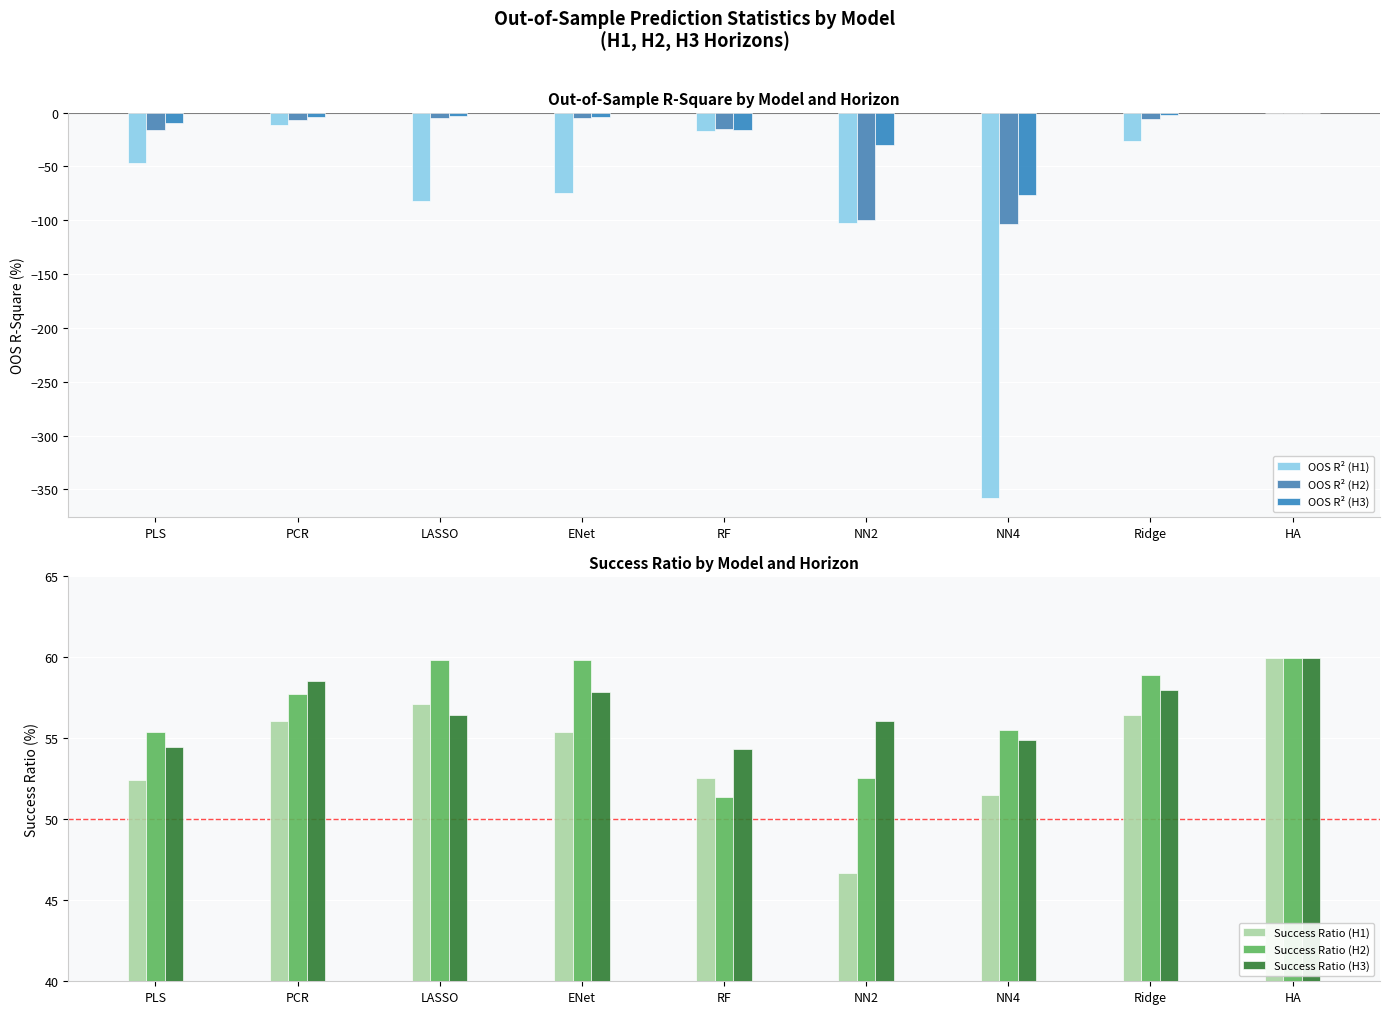

What position from the left is Ridge?

8